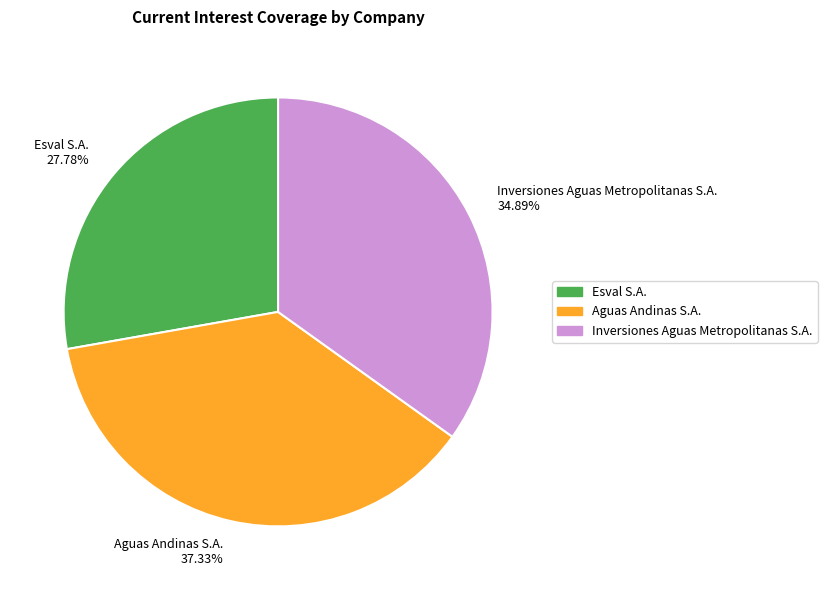

Which category has the biggest portion of the pie?

Aguas Andinas S.A.